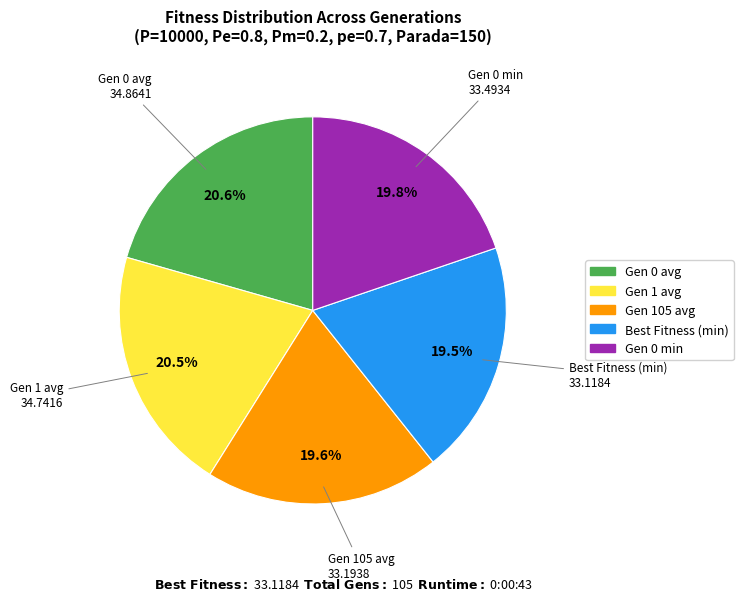

Is there a majority slice in this chart?

No